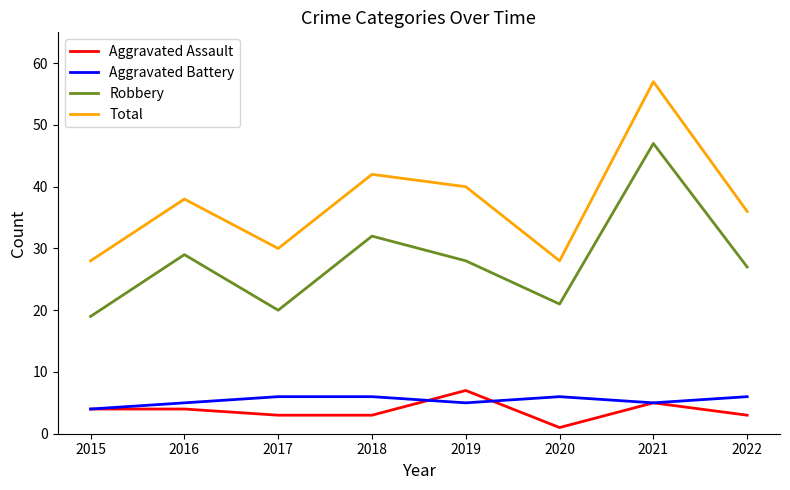

True or false: Aggravated Battery and Total intersect in this chart.

False